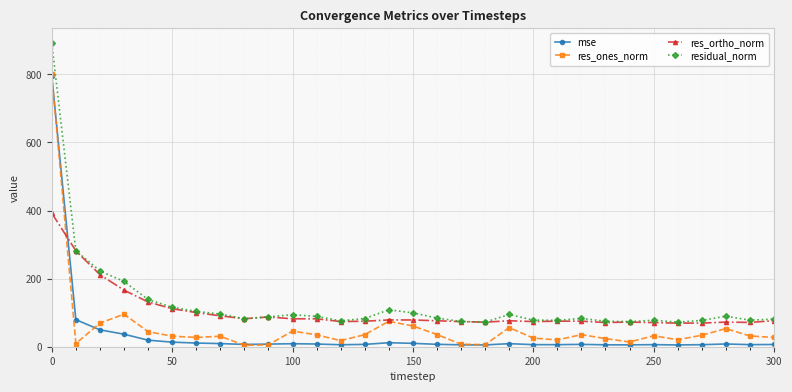

What is the difference between the second highest and minimum values in the residual_norm series?

209.7